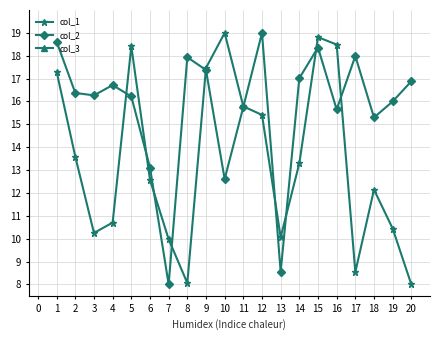

What are all the series names shown in the legend?

col_1, col_2, col_3